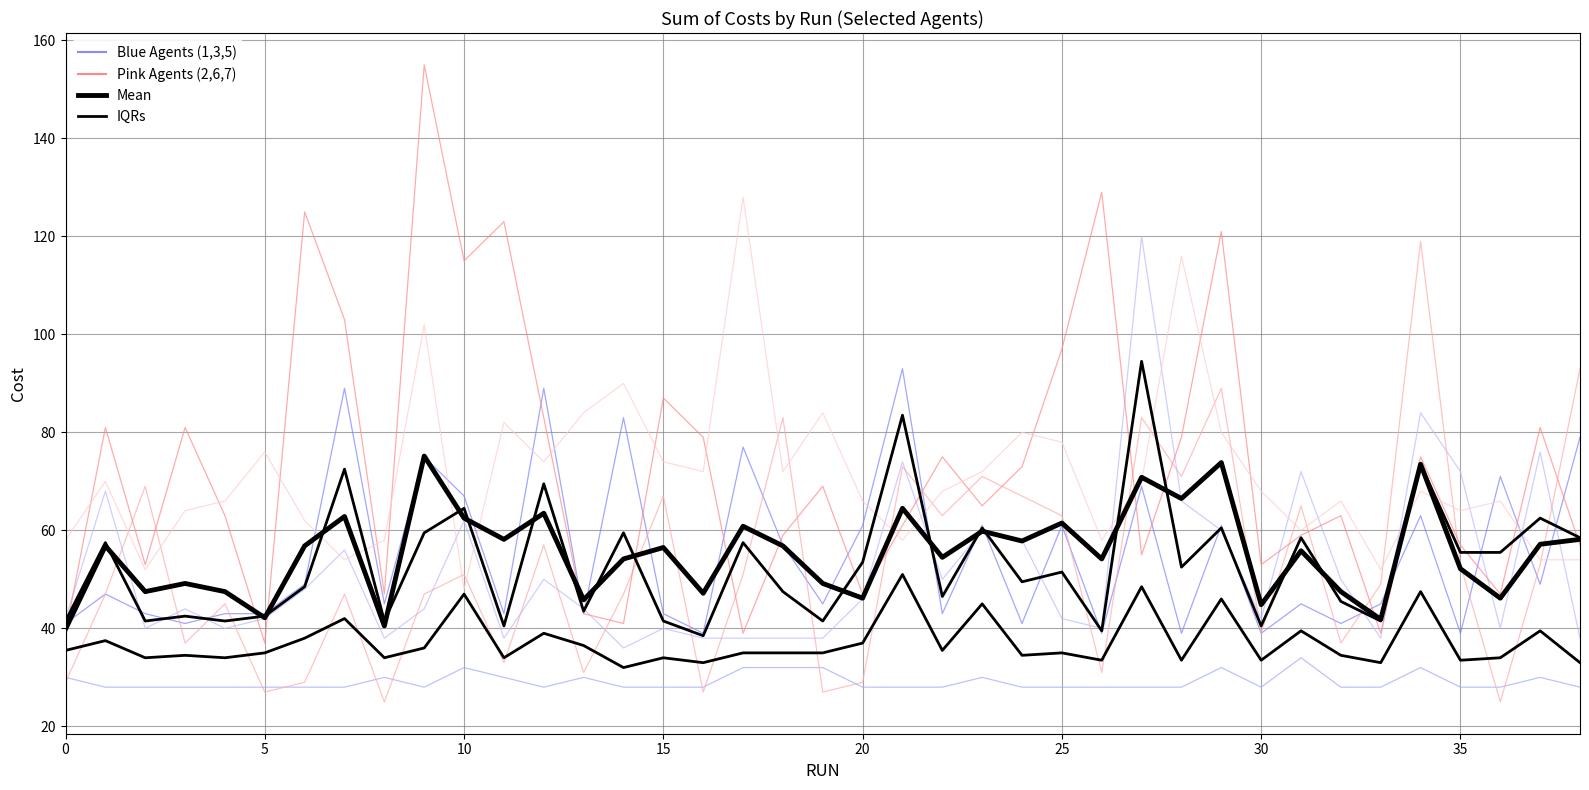

Between 22 and 35, which is larger?

22